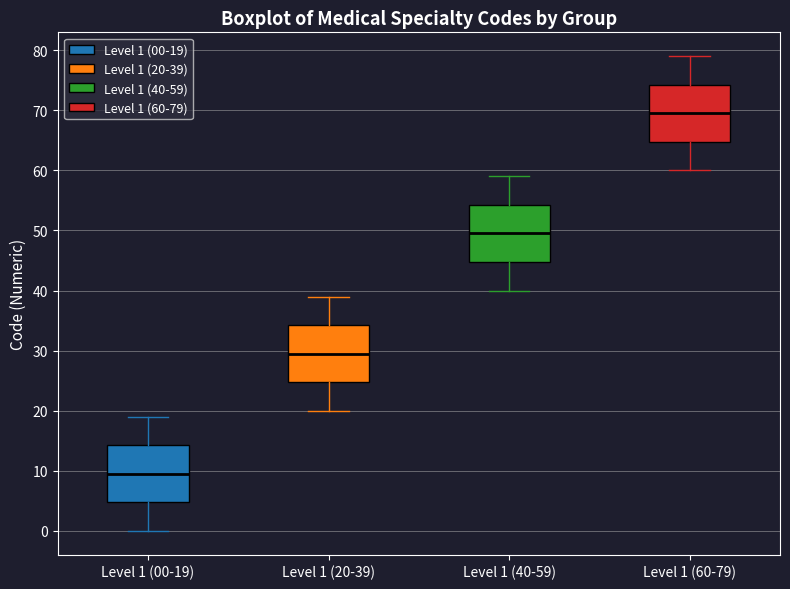

Reading left to right, read every box against the y-axis: the position of its median line, the range the box covers, and the ends of its whiskers. The values are not printed on the chart, so give them approximately, as read against the axis.

Level 1 (00-19): median 10, box 5 to 14, whiskers 0 to 19
Level 1 (20-39): median 30, box 25 to 34, whiskers 20 to 39
Level 1 (40-59): median 50, box 45 to 54, whiskers 40 to 59
Level 1 (60-79): median 70, box 65 to 74, whiskers 60 to 79